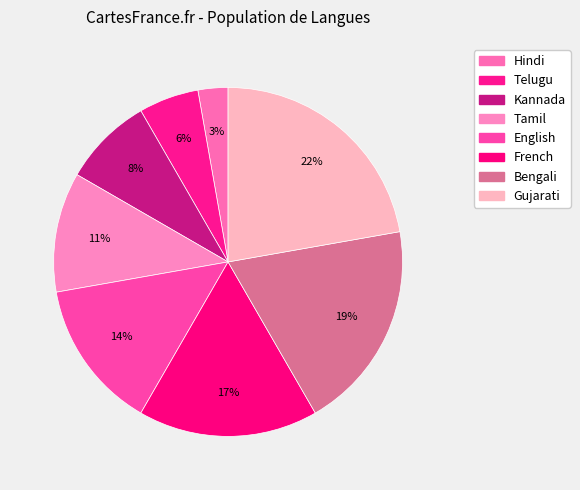

To the nearest percent, what portion does French represent?

17%